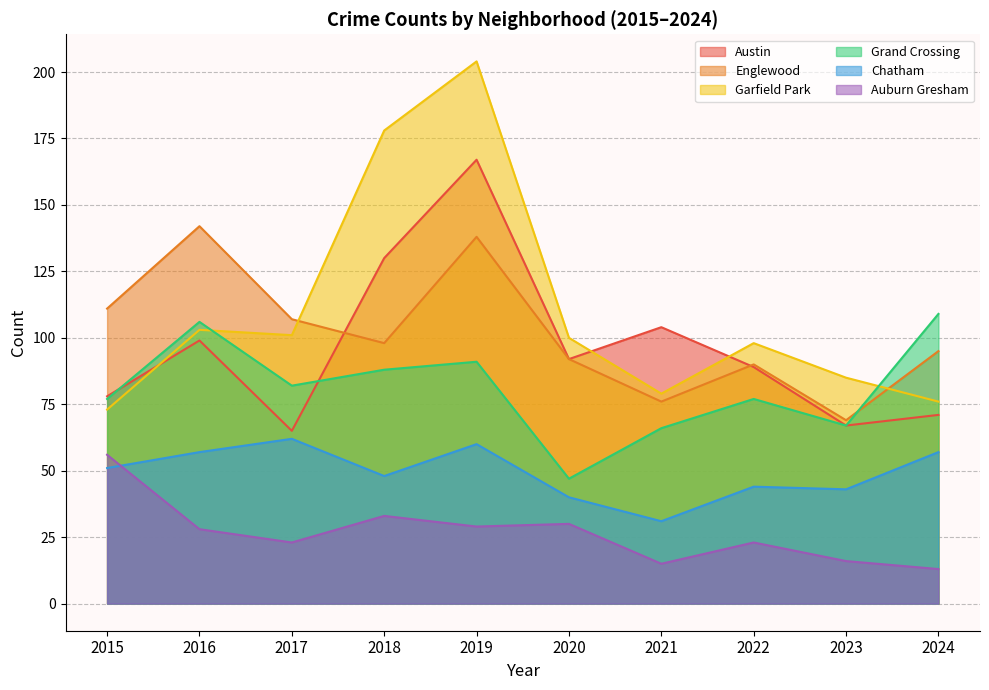

True or false: Austin and Chatham cross at least once.

False